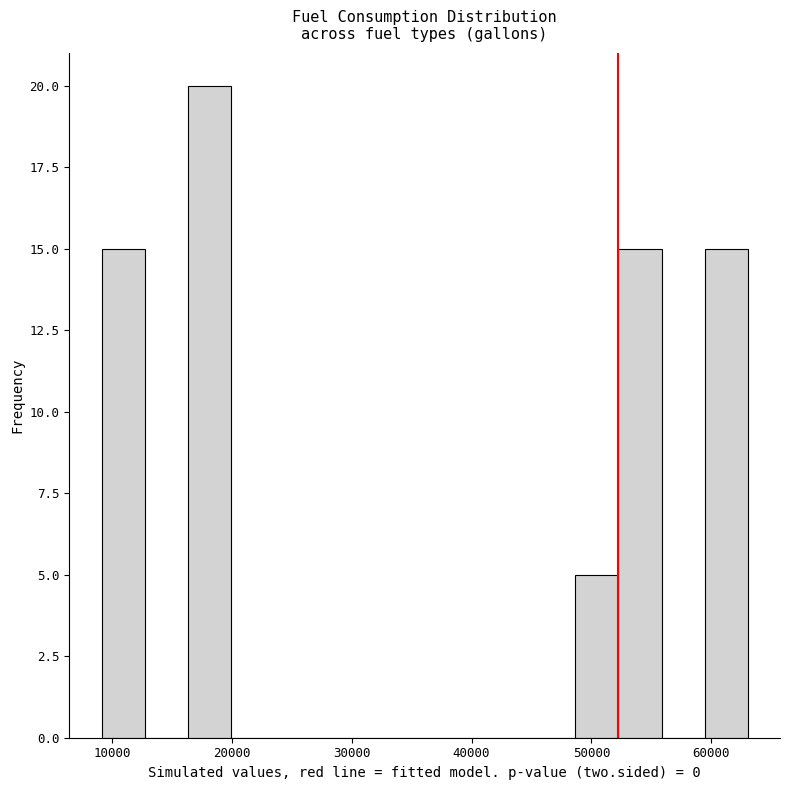

Read against the x-axis, roughly where is the centre of the tallest bar?

18000